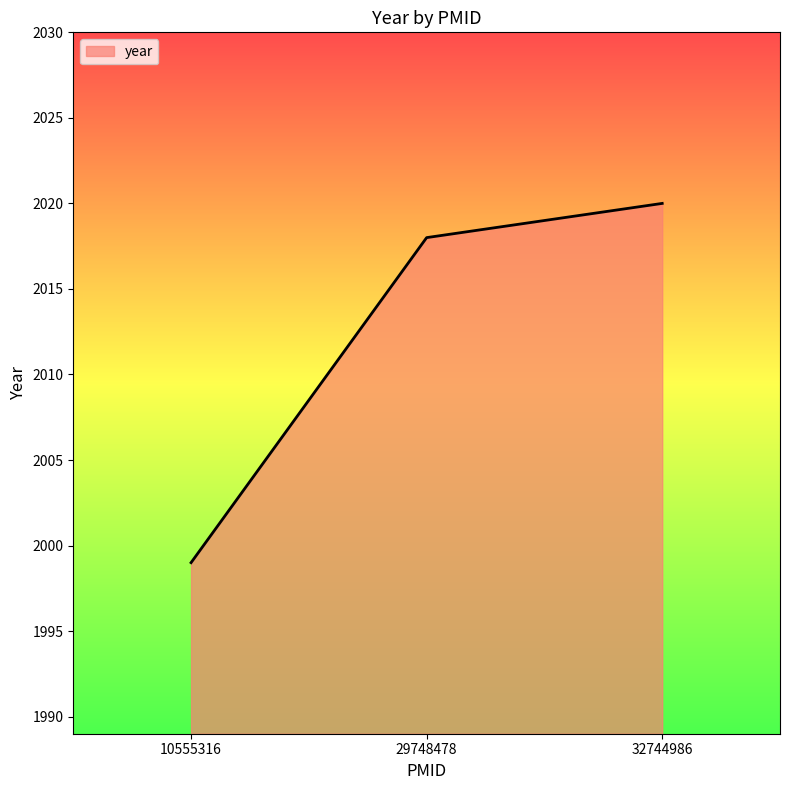

What is the minimum value shown in the chart?

1999